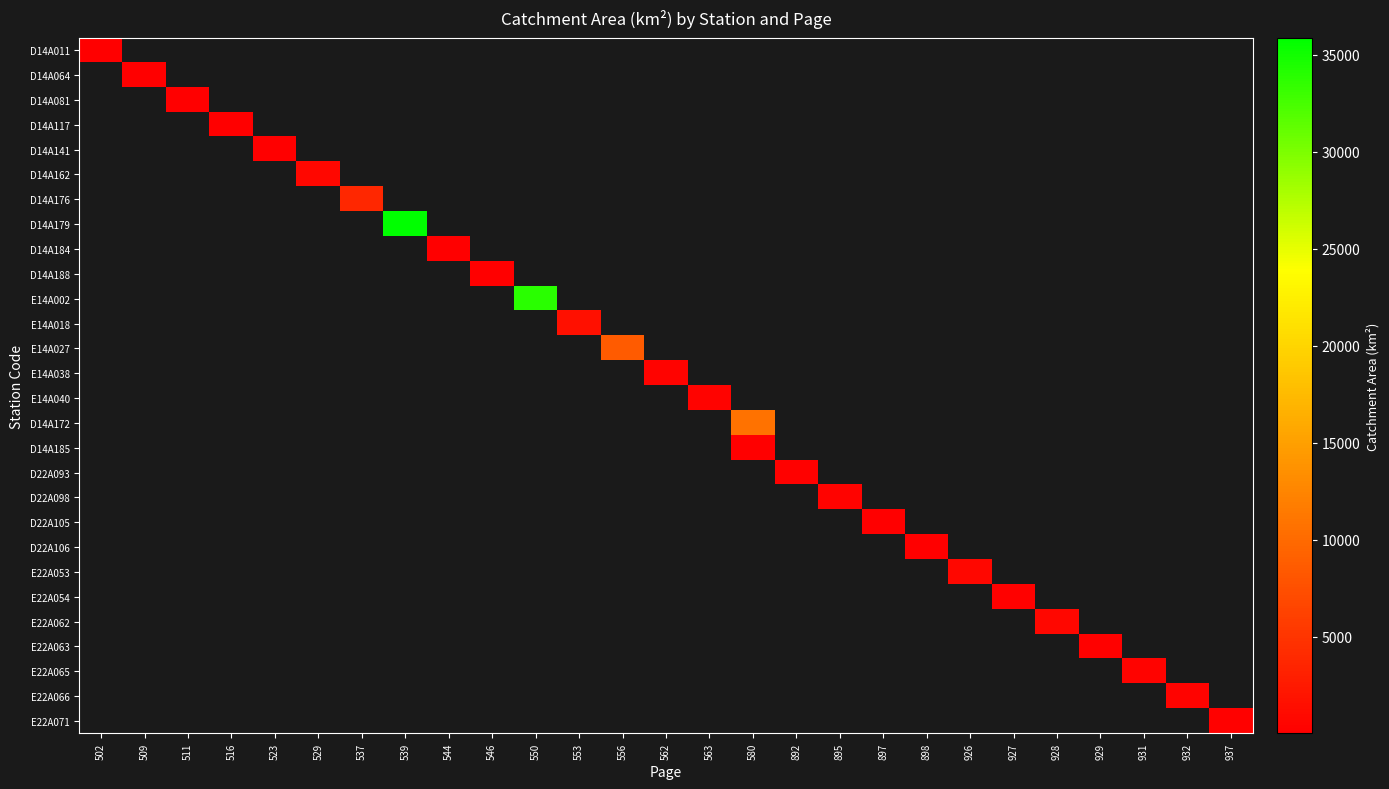

What is the greatest value displayed?

35865.0